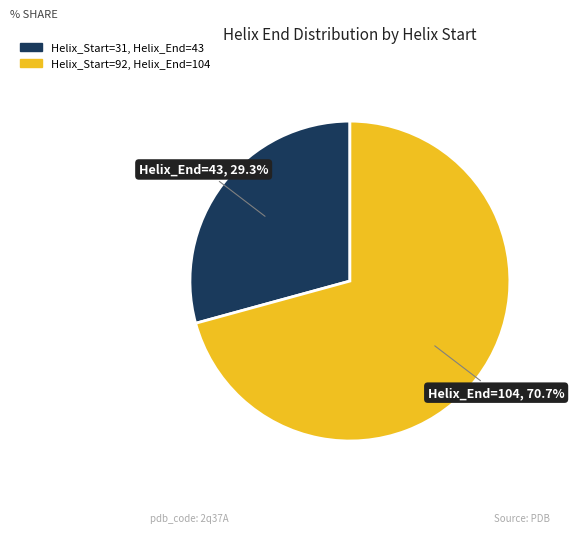

To the nearest percent, what portion does Helix_Start=92 represent?

71%